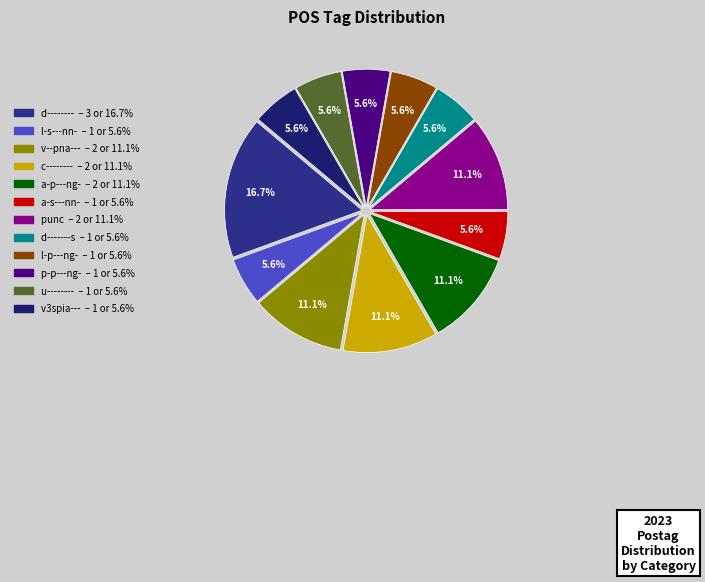

Is punc the majority of the pie?

No